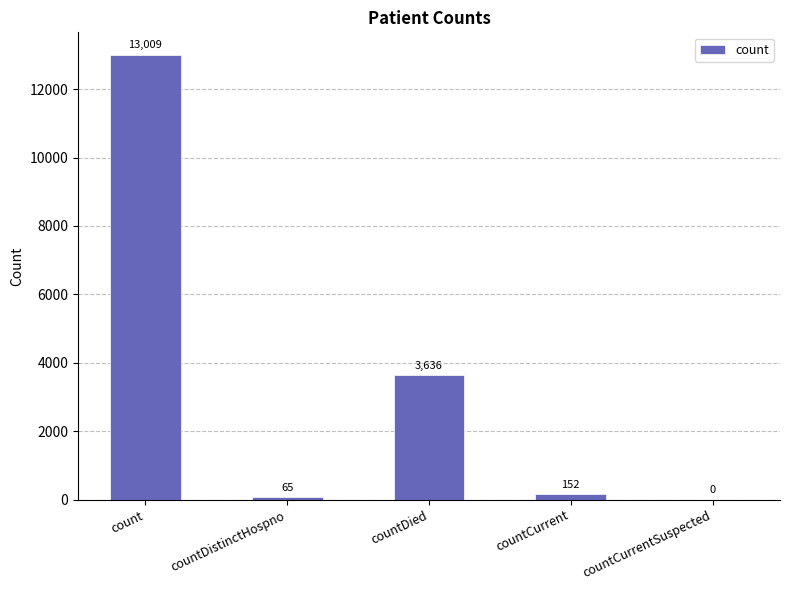

The chart shows a value of 65 at countDistinctHospno. True or false?

True